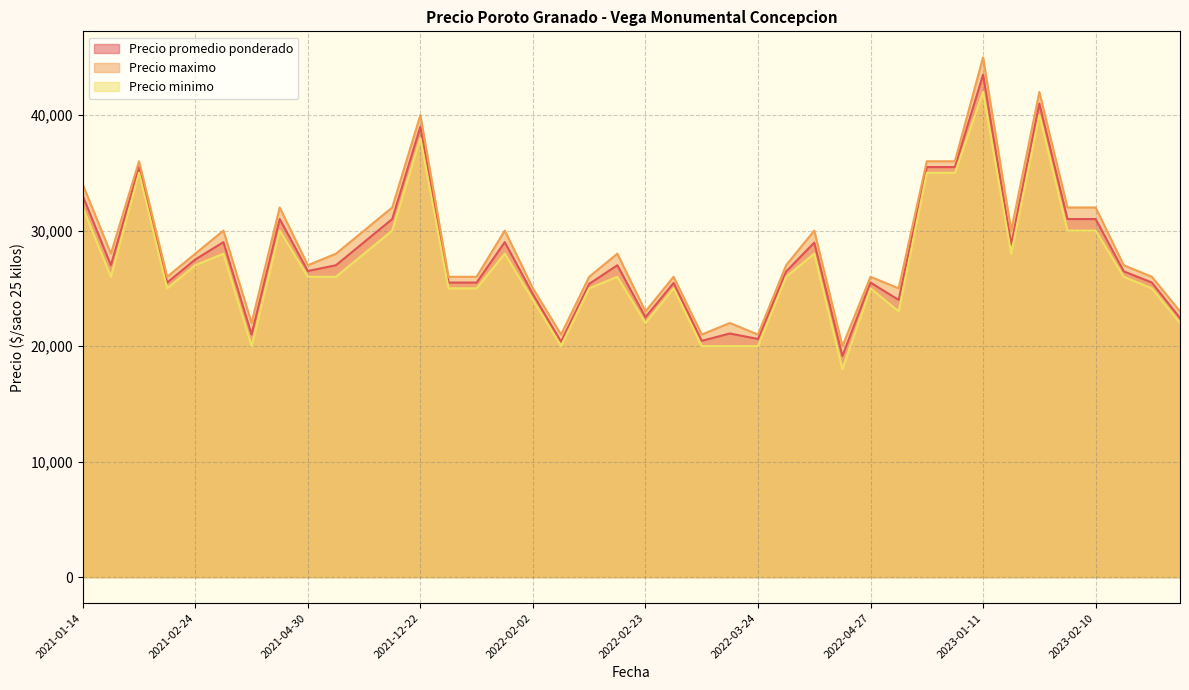

How many lines are shown in the chart?

3